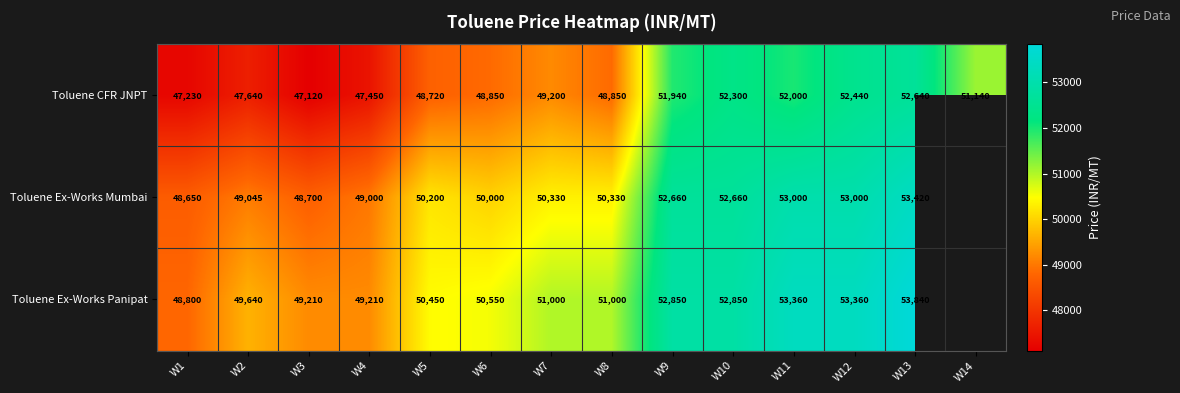

Which category has the lowest value across all series?

W3